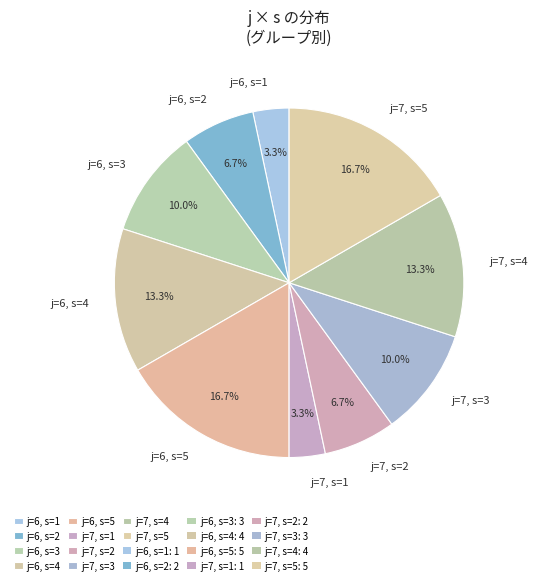

How many slices are in this pie chart?

10